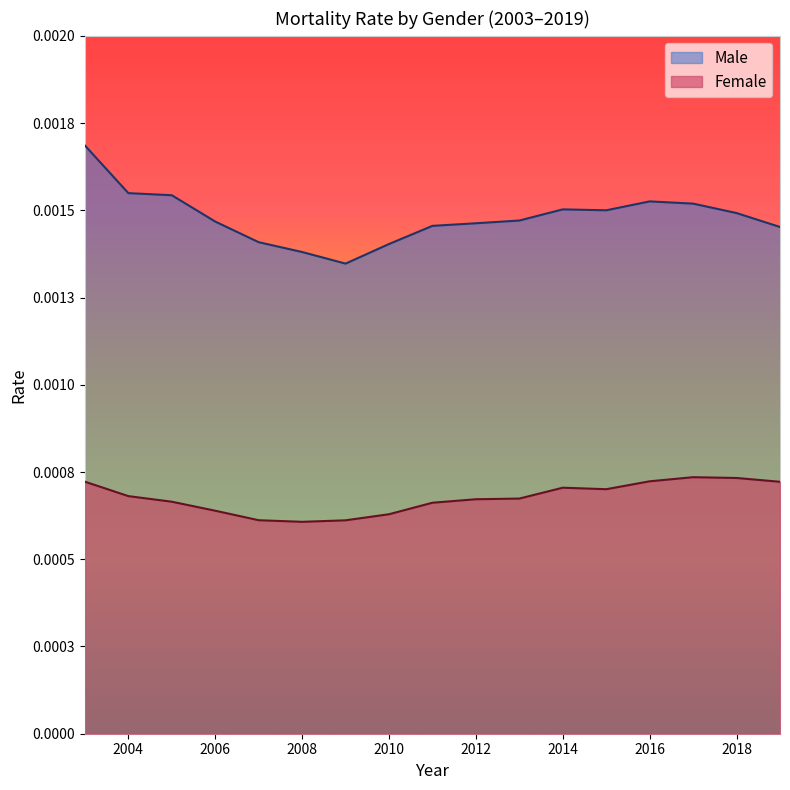

Between 2003 and 2013, which series saw the biggest shift?

Male